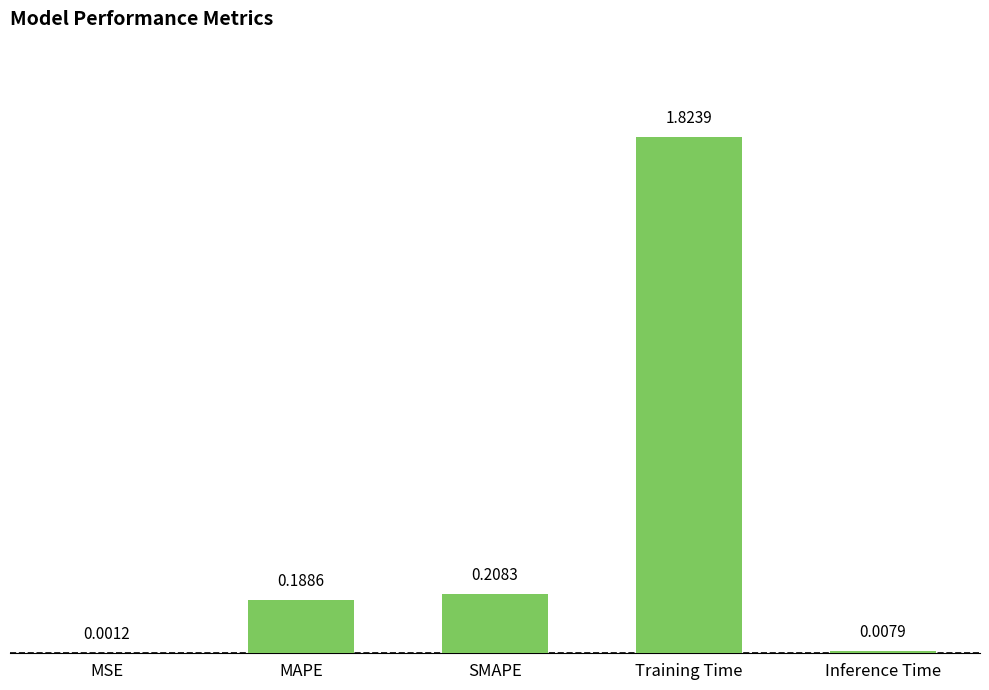

Which category has the highest value across all series?

Training Time